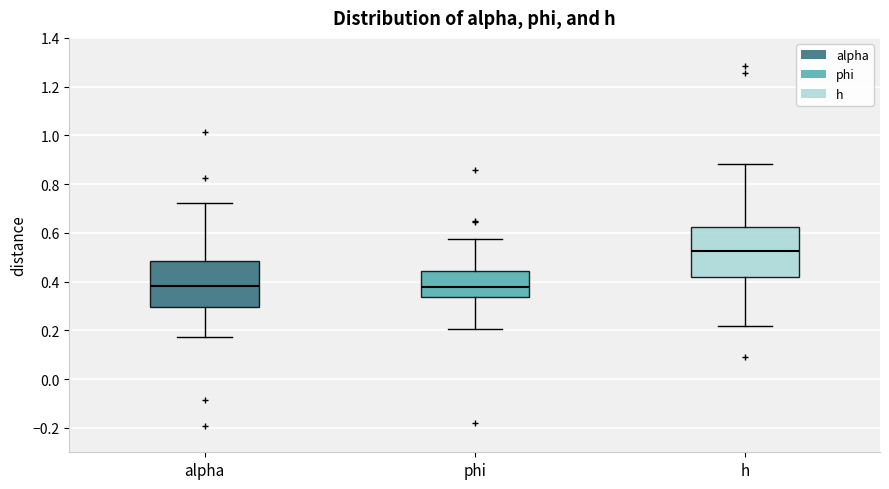

Where is the upper edge of the box for h on the y-axis? The values are not printed on the chart, so give them approximately, as read against the axis.

0.62